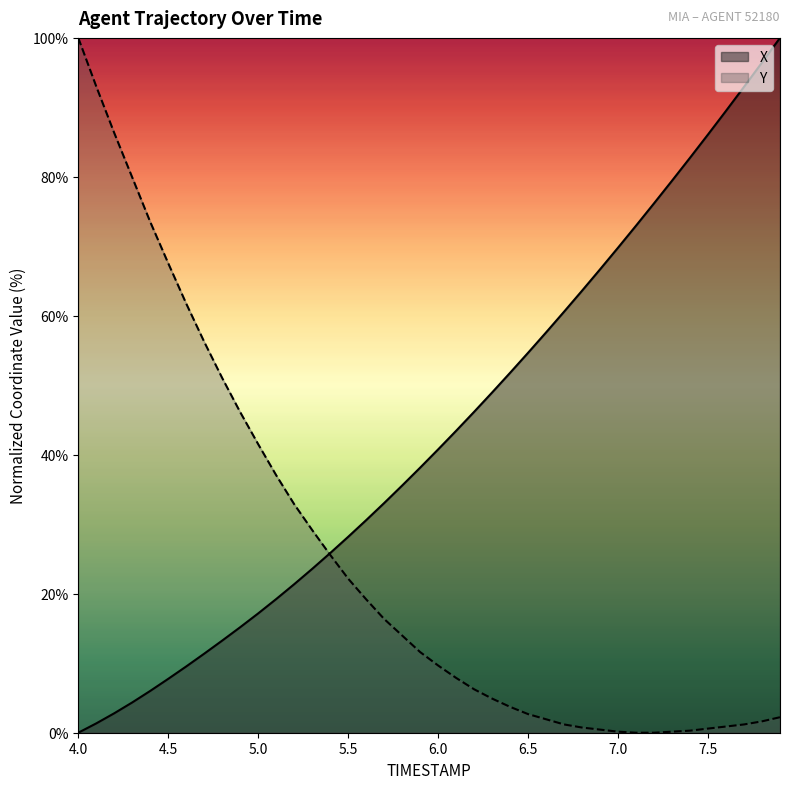

At 6.4, list the series in order from largest to smallest.

X, Y